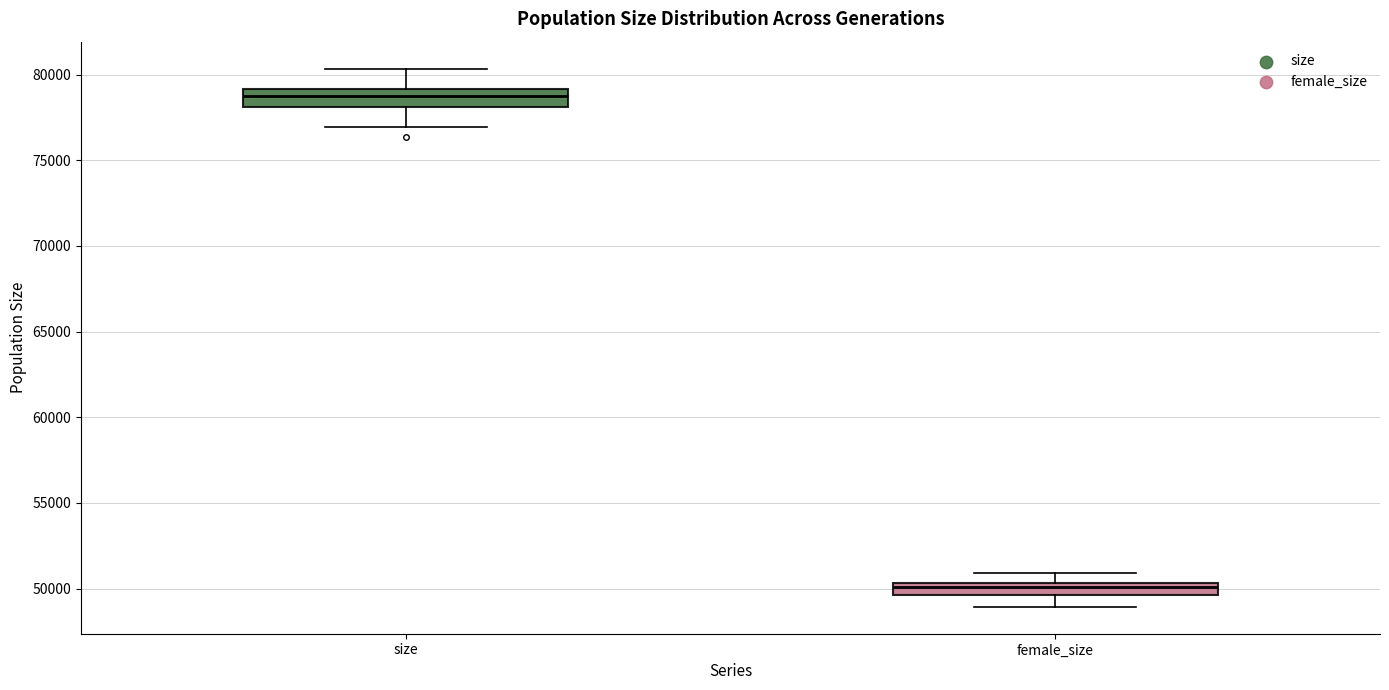

Where is the upper edge of the box for size on the y-axis? The values are not printed on the chart, so give them approximately, as read against the axis.

79000